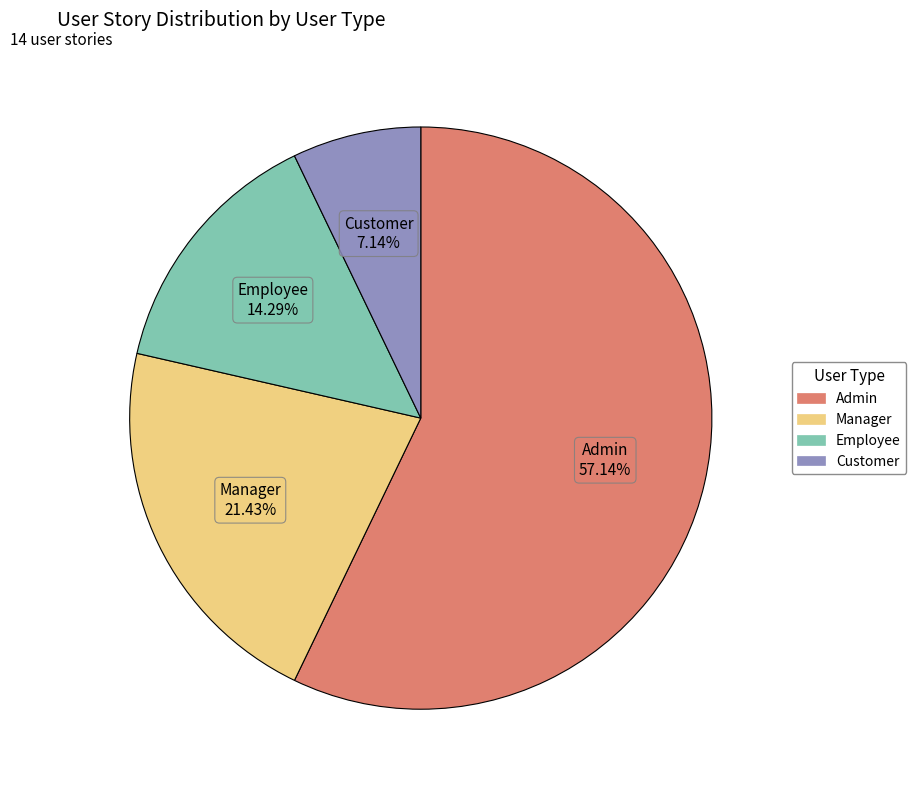

Between Manager and Employee, which is larger?

Manager